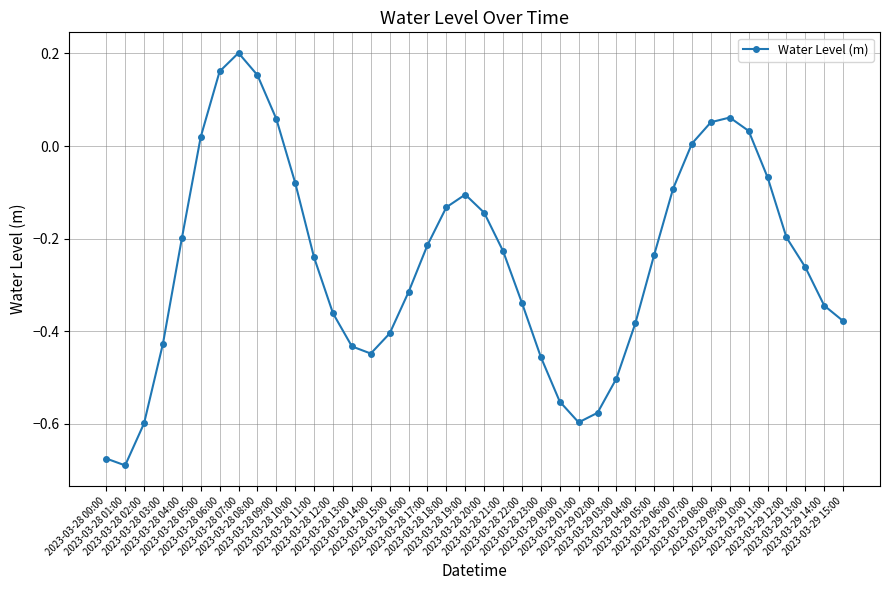

What is the change in value from 2023-03-28 02:00 to 2023-03-28 14:00?

+0.2